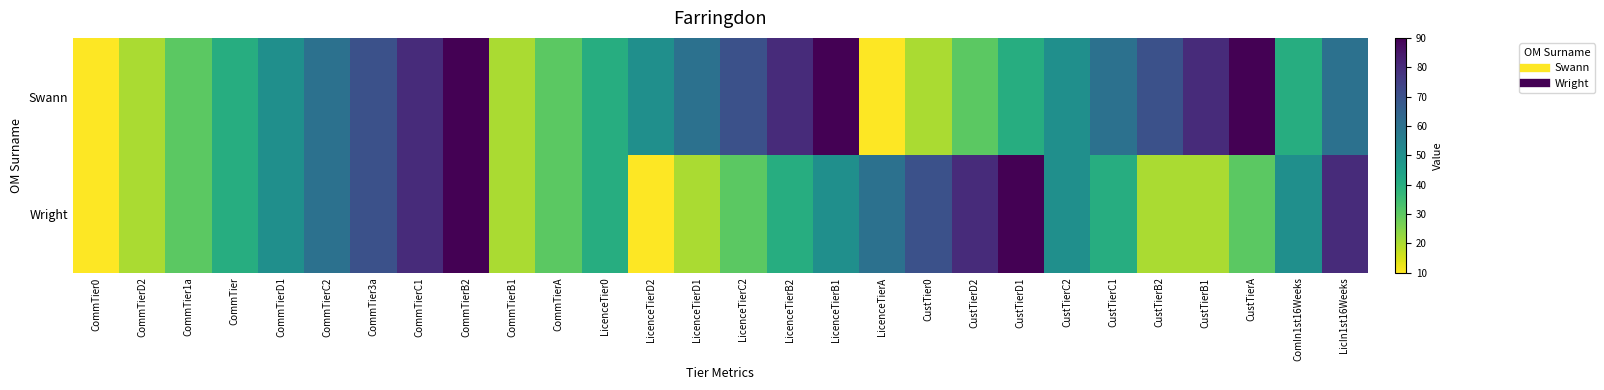

Reading left to right, extract all data points from this chart.

Swann: CommTier0=10	CommTierD2=20	CommTier1a=30	CommTier=40	CommTierD1=50	CommTierC2=60	CommTier3a=70	CommTierC1=80	CommTierB2=90	CommTierB1=20	CommTierA=30	LicenceTier0=40	LicenceTierD2=50	LicenceTierD1=60	LicenceTierC2=70	LicenceTierB2=80	LicenceTierB1=90	LicenceTierA=10	CustTier0=20	CustTierD2=30	CustTierD1=40	CustTierC2=50	CustTierC1=60	CustTierB2=70	CustTierB1=80	CustTierA=90	ComIn1st16Weeks=40	LicIn1st16Weeks=60
Wright: CommTier0=10	CommTierD2=20	CommTier1a=30	CommTier=40	CommTierD1=50	CommTierC2=60	CommTier3a=70	CommTierC1=80	CommTierB2=90	CommTierB1=20	CommTierA=30	LicenceTier0=40	LicenceTierD2=10	LicenceTierD1=20	LicenceTierC2=30	LicenceTierB2=40	LicenceTierB1=50	LicenceTierA=60	CustTier0=70	CustTierD2=80	CustTierD1=90	CustTierC2=50	CustTierC1=40	CustTierB2=20	CustTierB1=20	CustTierA=30	ComIn1st16Weeks=50	LicIn1st16Weeks=80